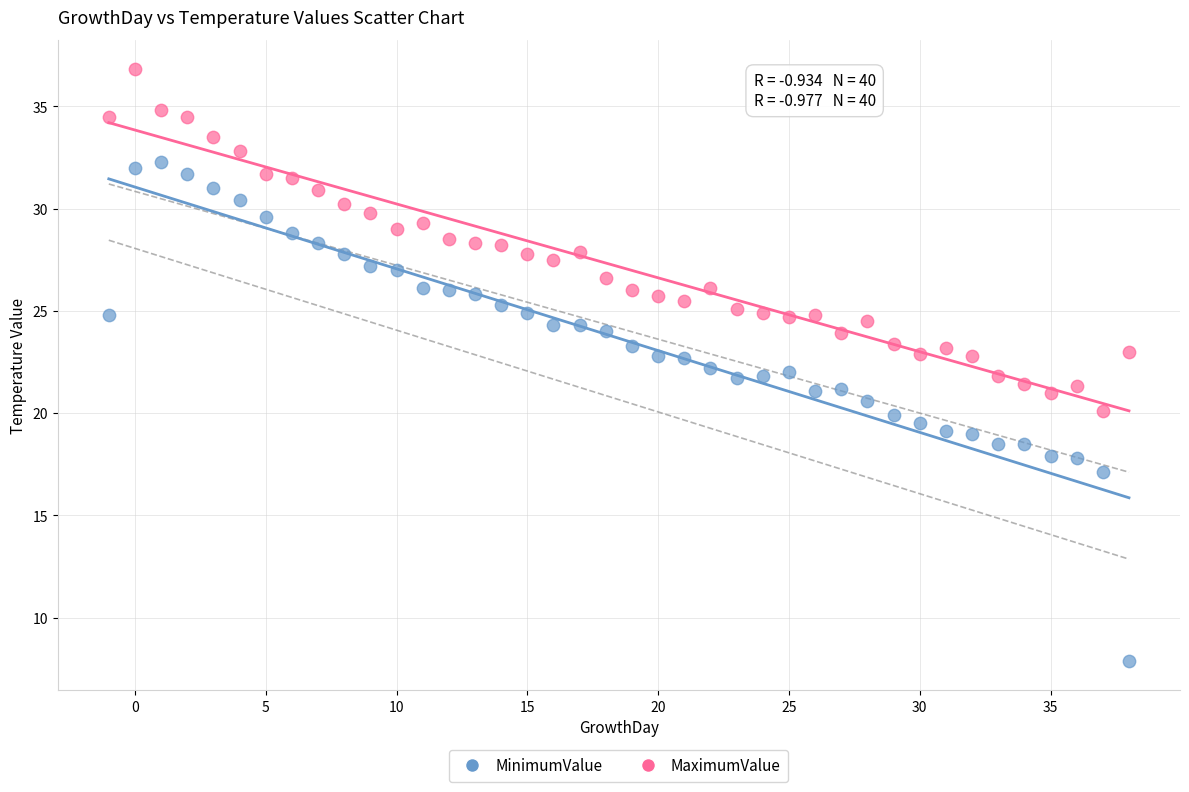

Which series reaches the minimum Y coordinate?

MinimumValue